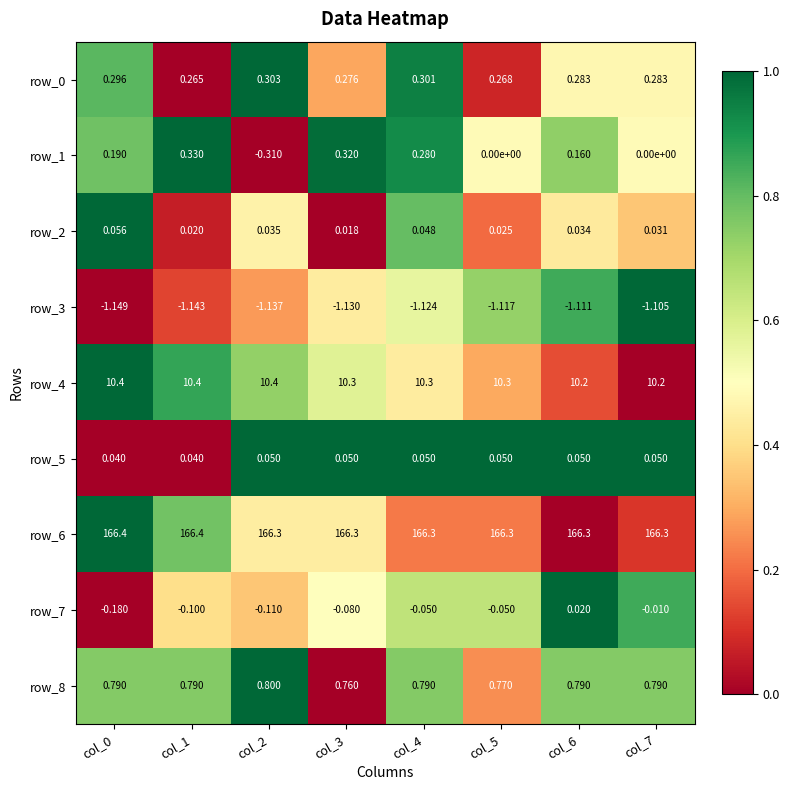

Is the value of row_3 at col_6 greater than the value of row_1 at col_6?

No